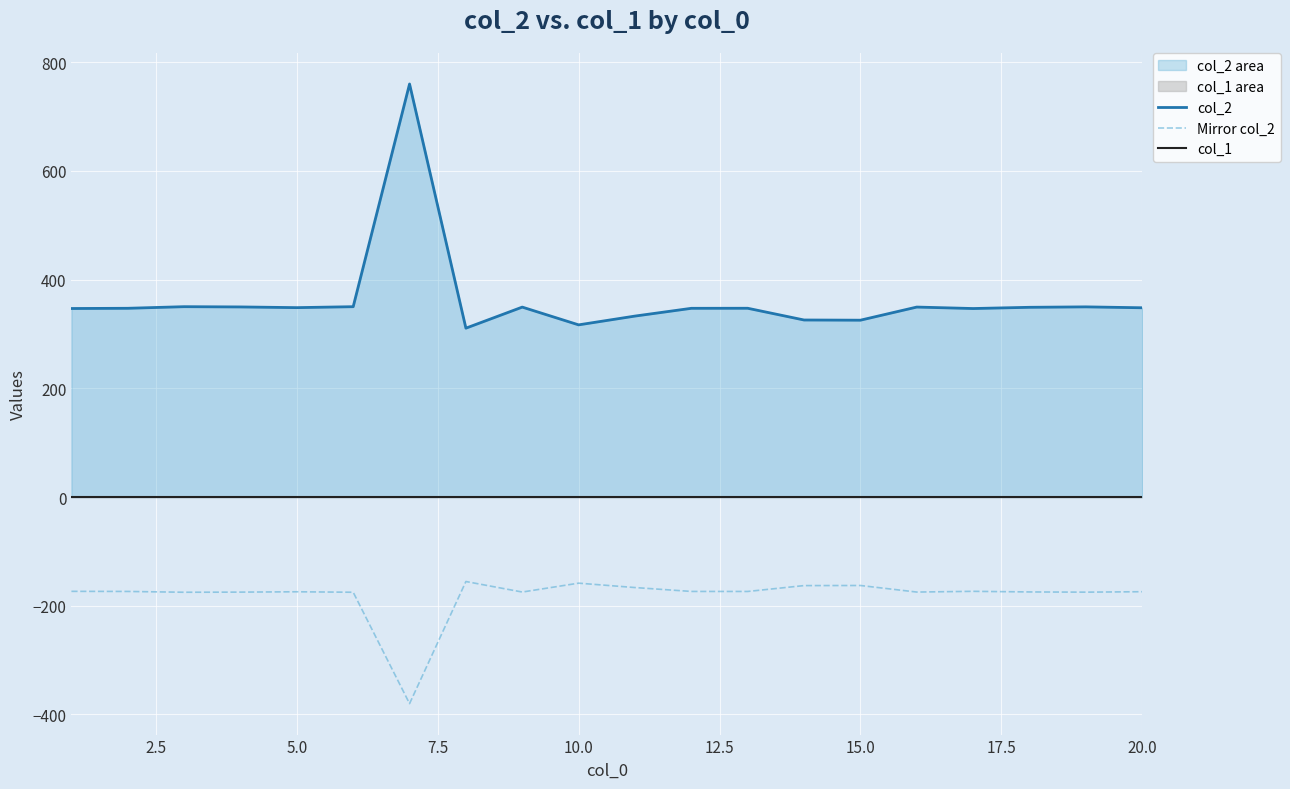

True or false: col_1 has more than 1 points higher than both neighbors.

False